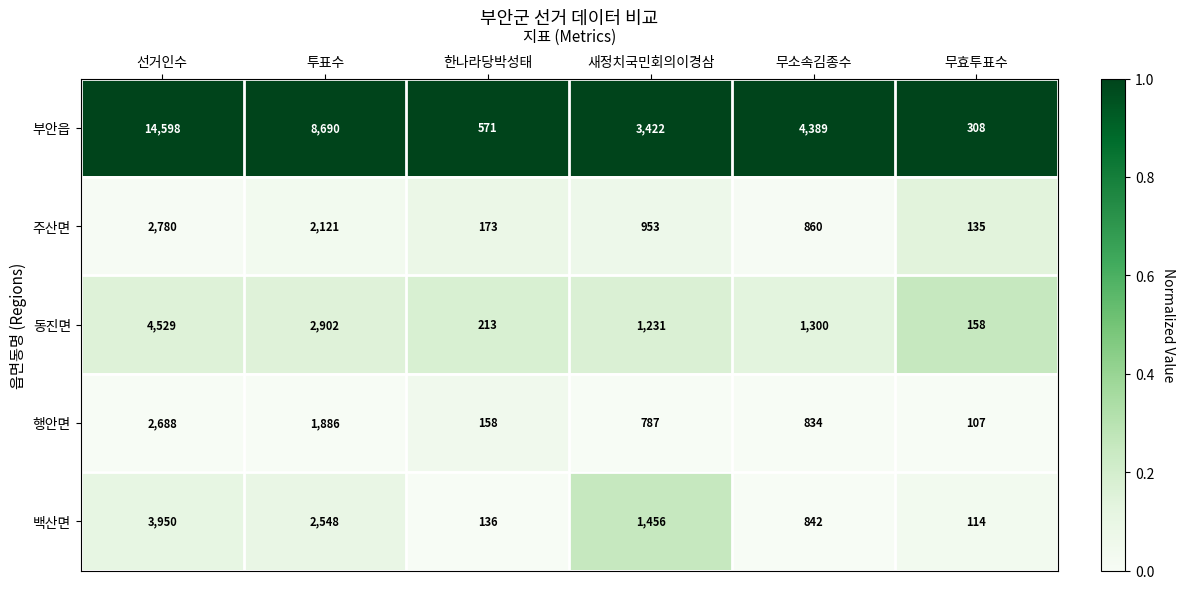

Which series has the largest total across all categories?

부안읍